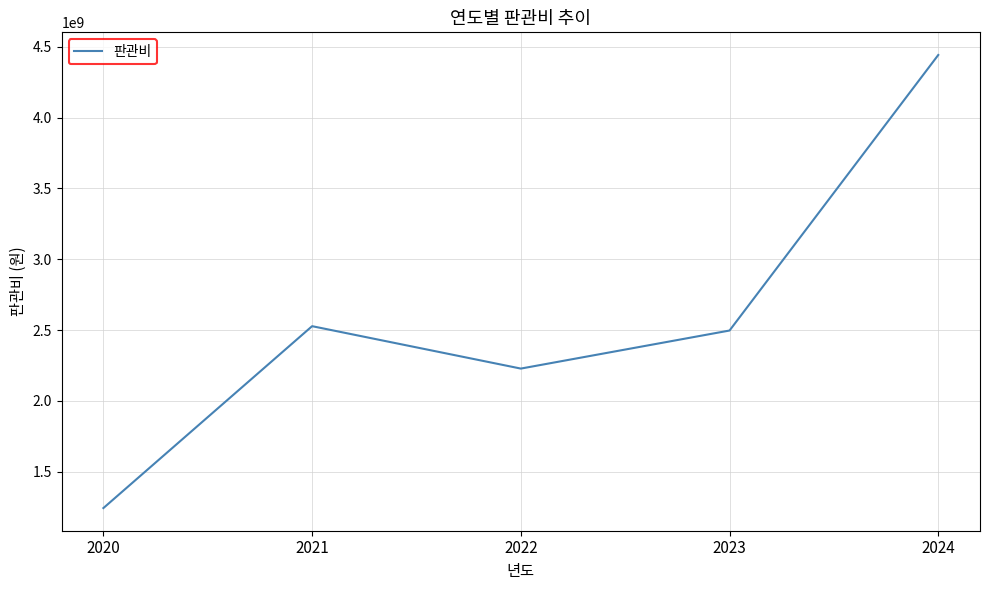

Is this an area chart (filled region under the line)?

No